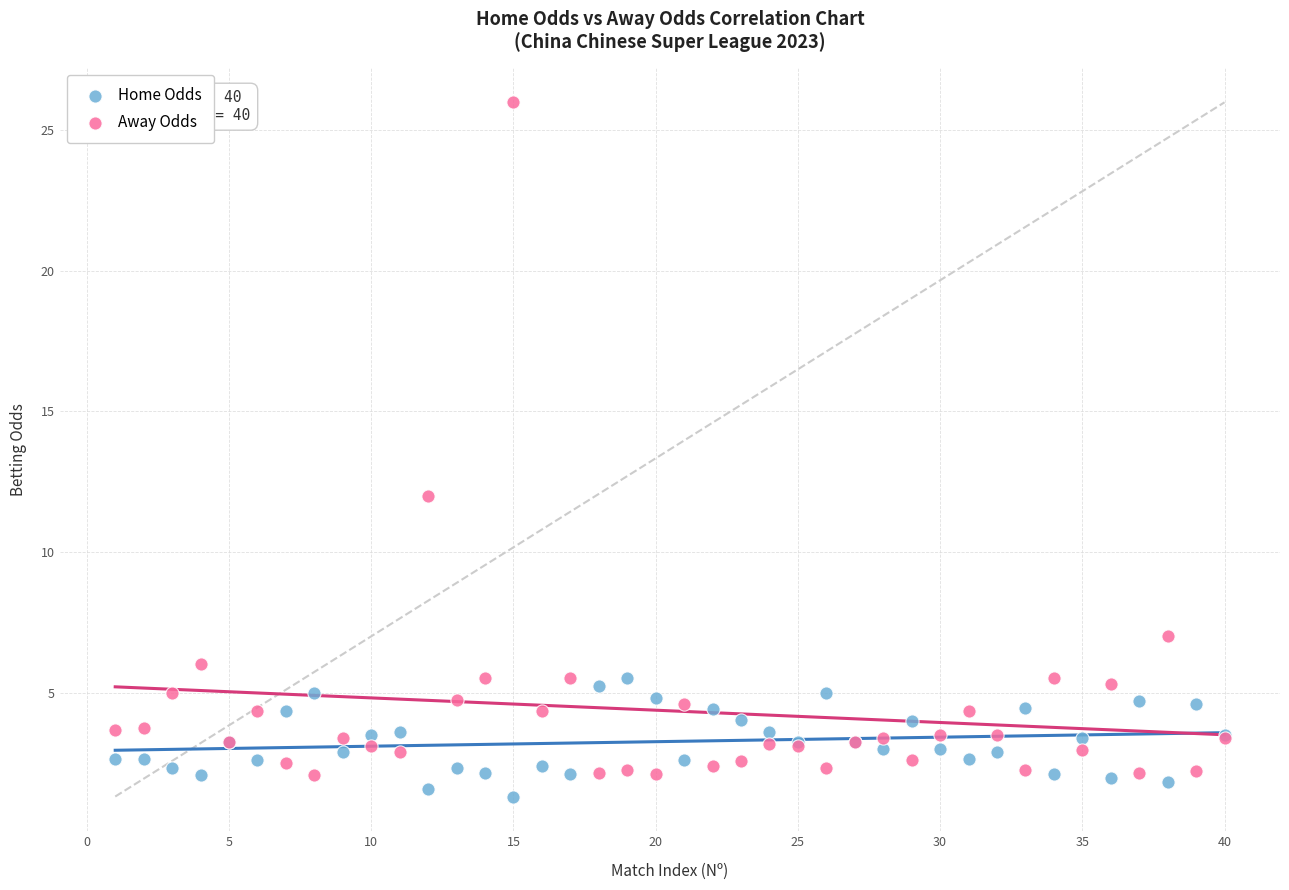

What are all the series names shown in the legend?

Home Odds, Away Odds